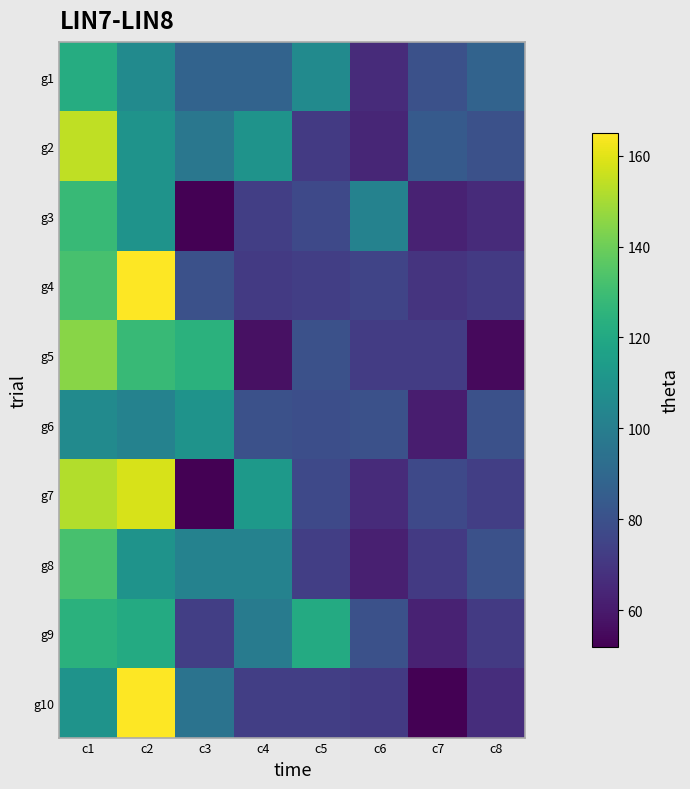

What is the total value across all series at c1?

1305